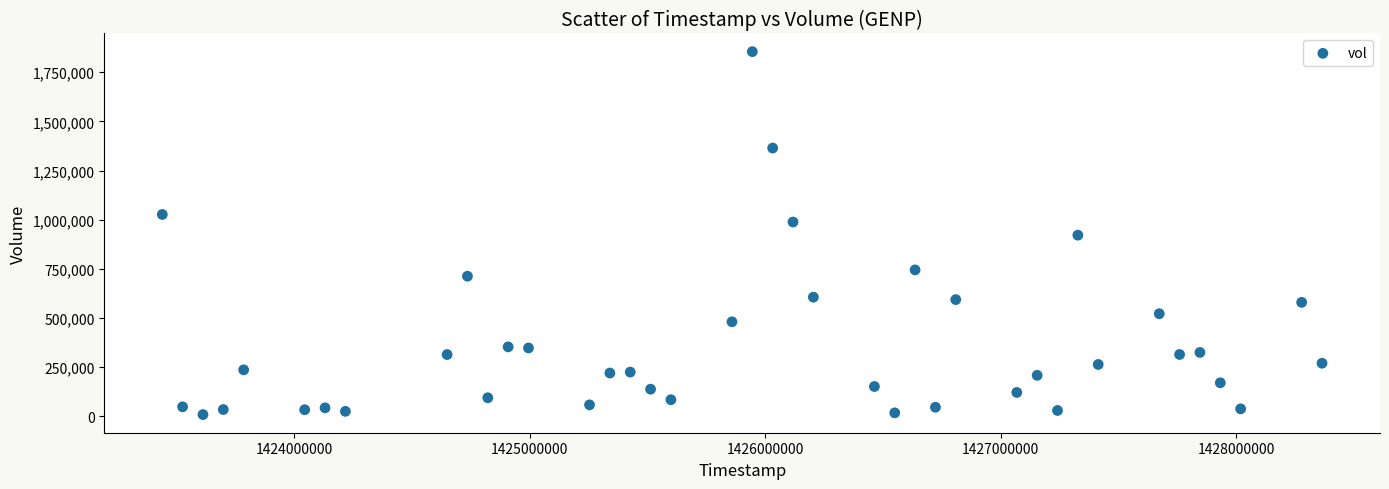

What is the range of X values (max minus min)?

4924800